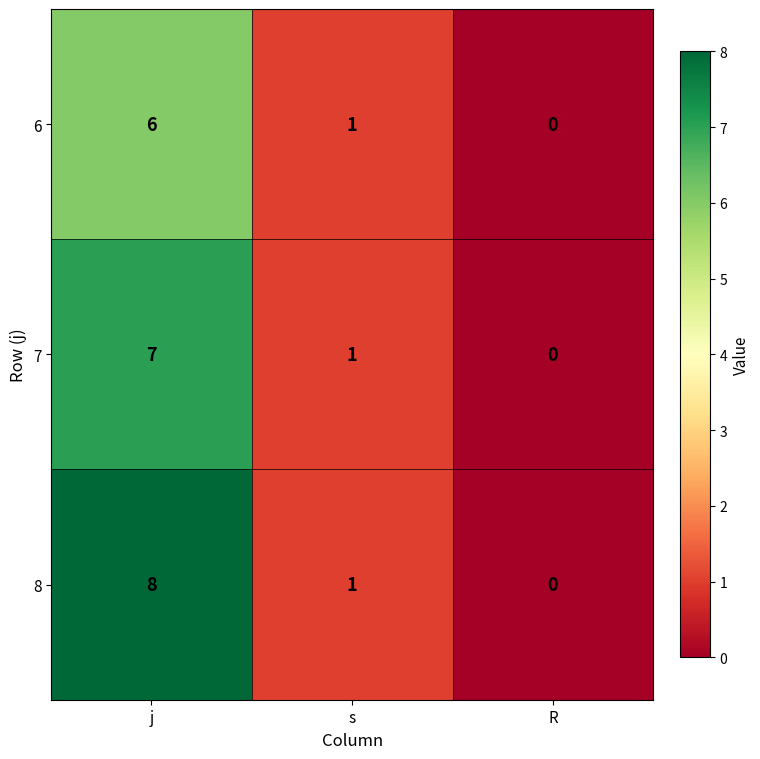

At which label does 6 first exceed 1?

j